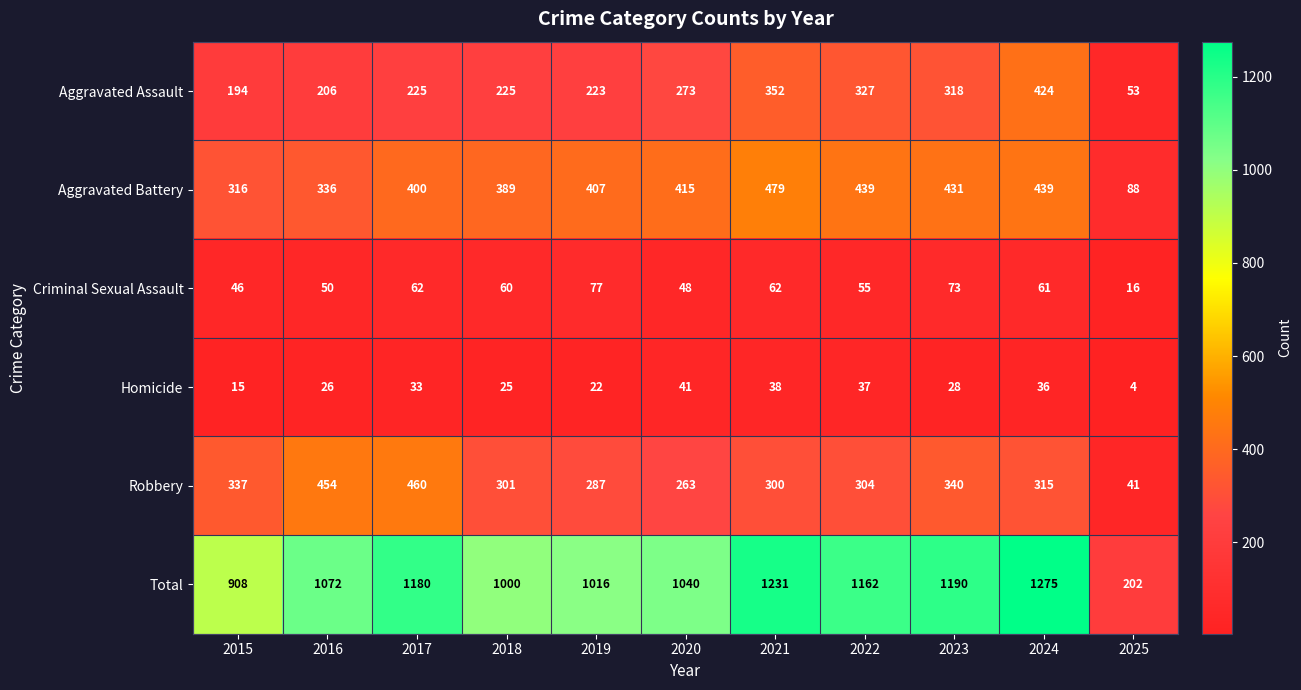

True or false: Aggravated Battery has a value of 479 at 2021.

True